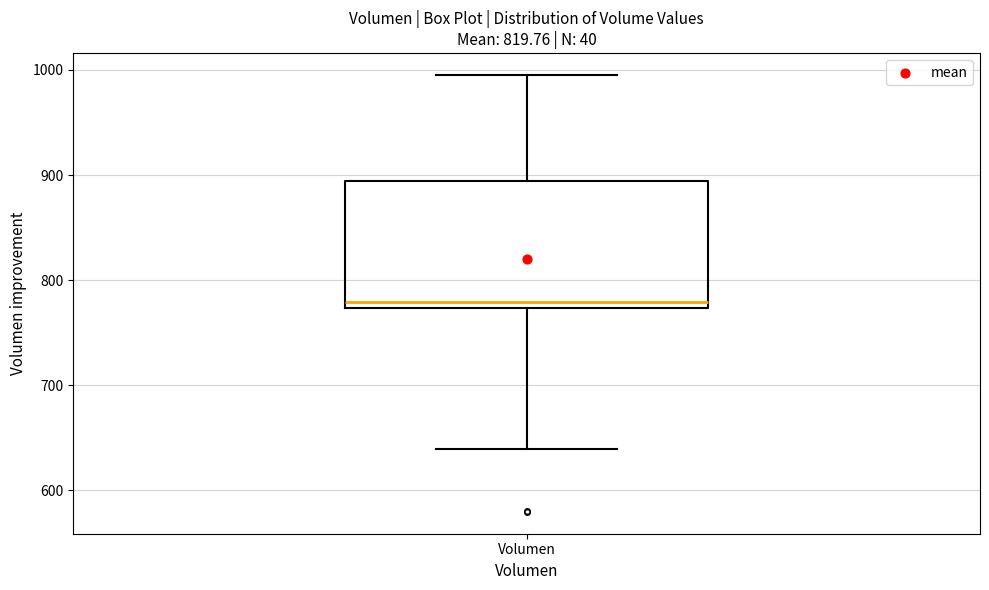

Where does the median line of the box for Volumen sit on the y-axis? The values are not printed on the chart, so give them approximately, as read against the axis.

780